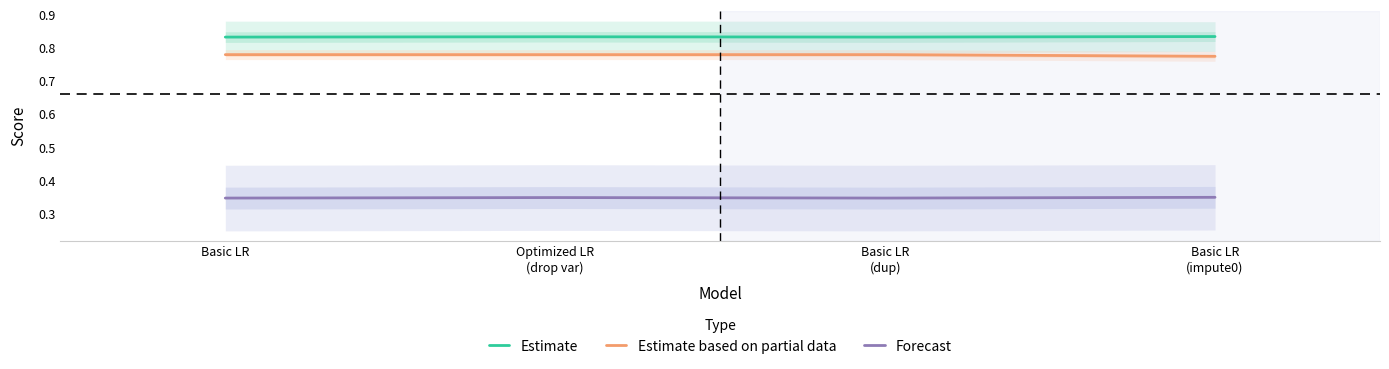

Is this an area chart (filled region under the line)?

No